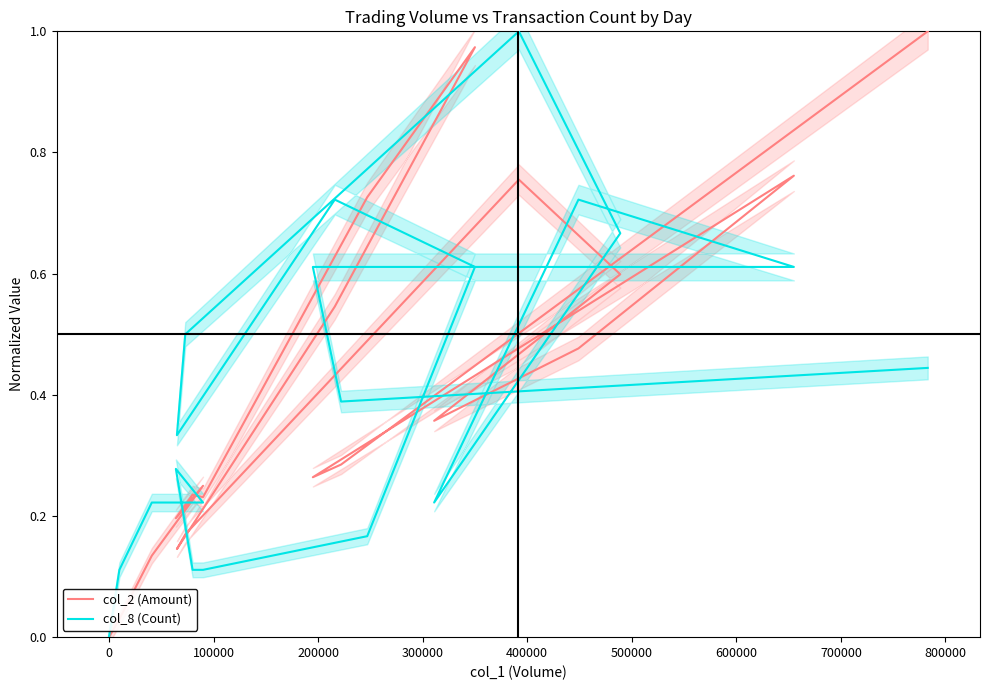

What is the average value of the col_2 (Amount) series?

0.4